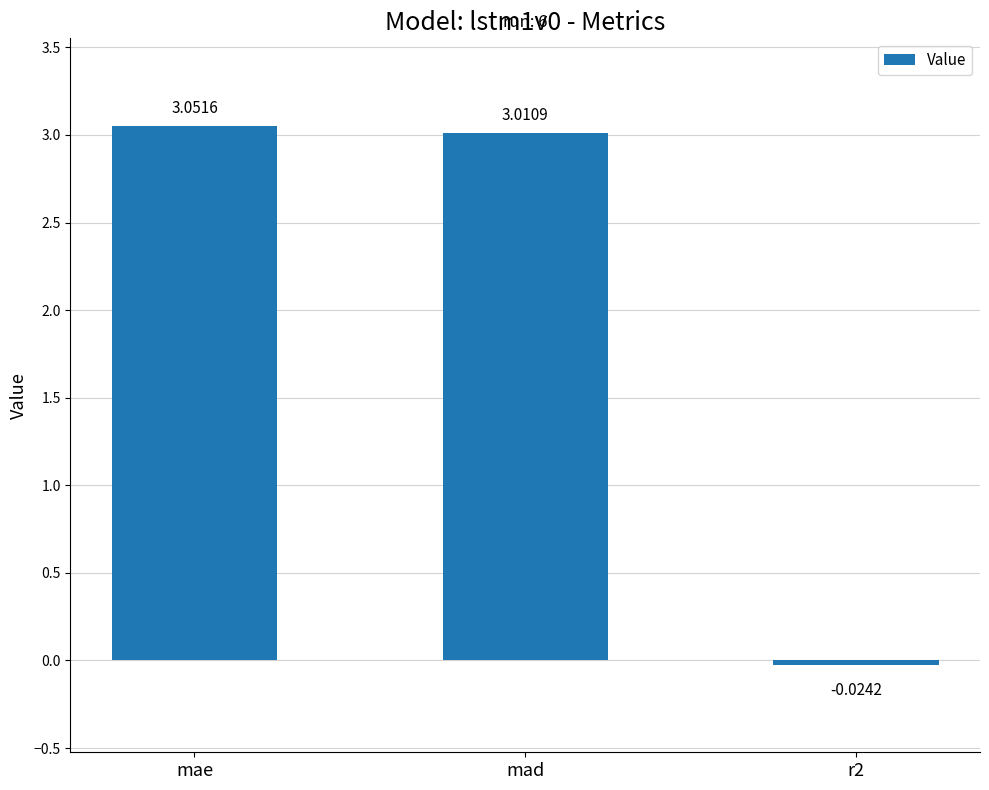

What is the ratio of the value at mad to the value at mae?

1.0